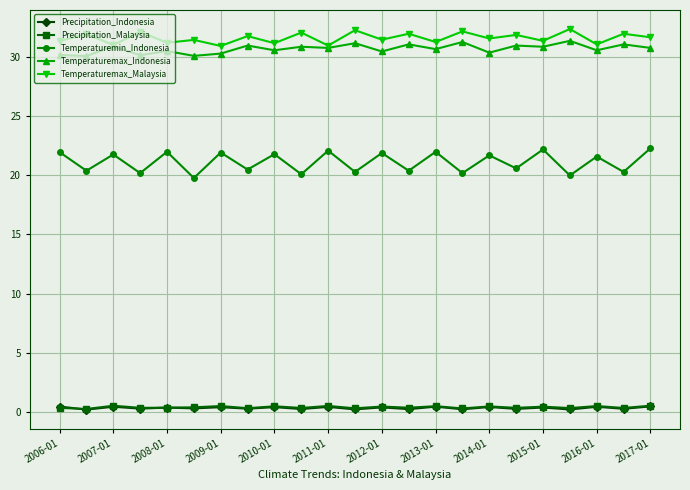

What is the value of the Temperaturemax_Indonesia point at the 21st from the left?

30.6